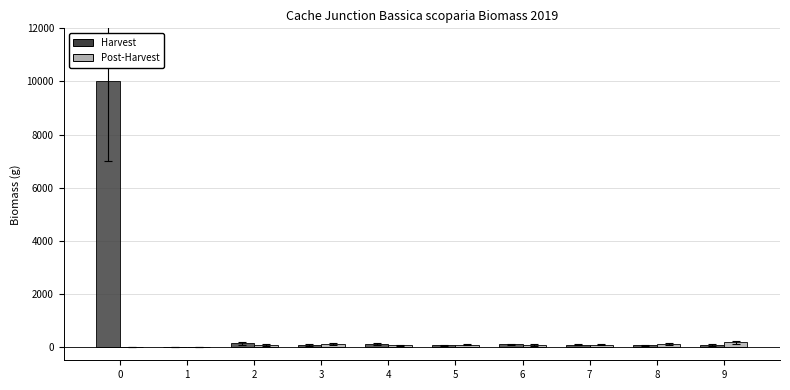

Between 0 and 2, which series saw the biggest shift?

Harvest